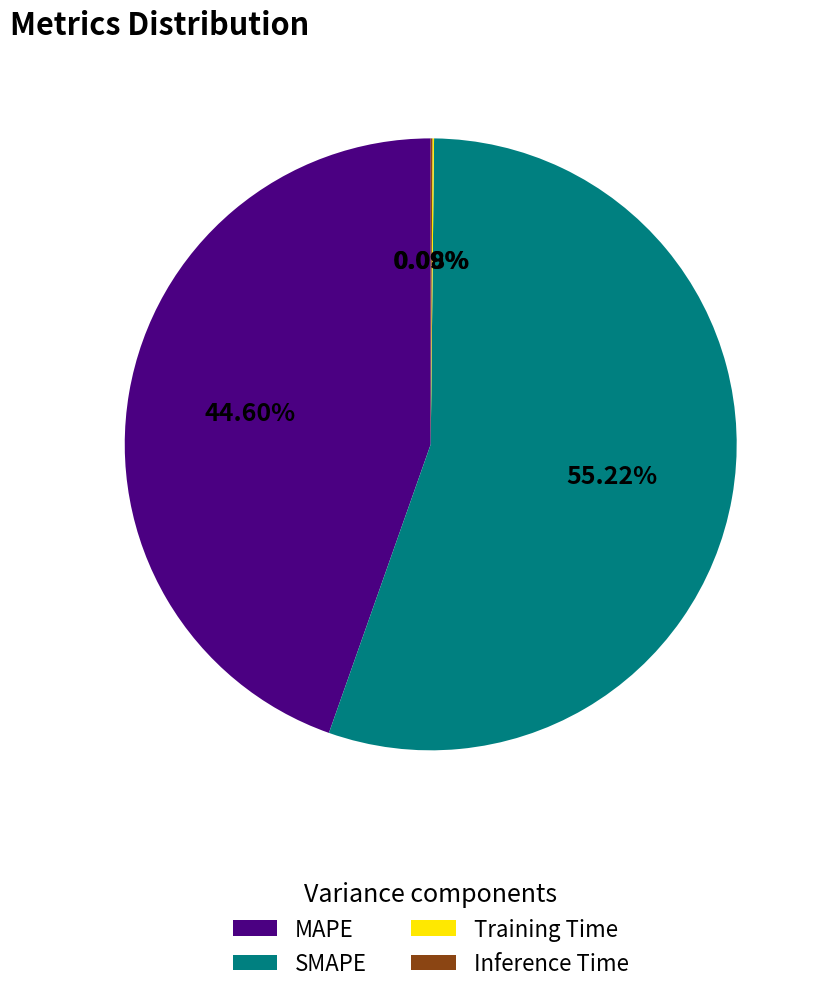

Do SMAPE and MAPE together represent more than half of the pie?

Yes